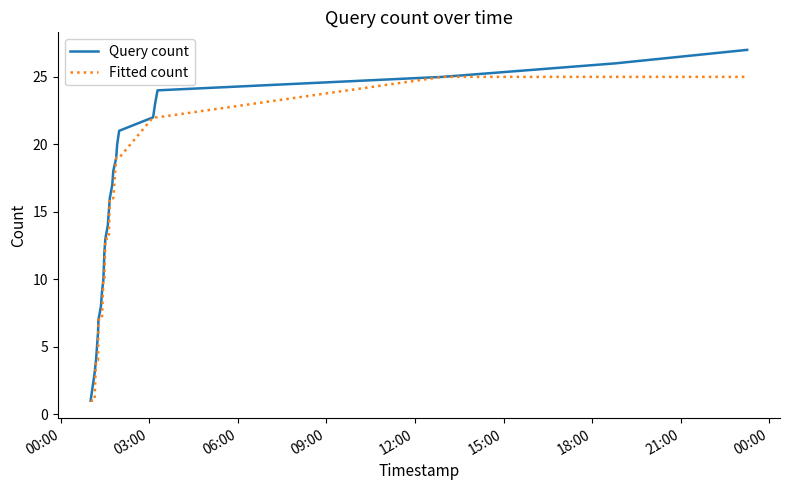

List the series in order of their peak value, lowest first.

Fitted count, Query count